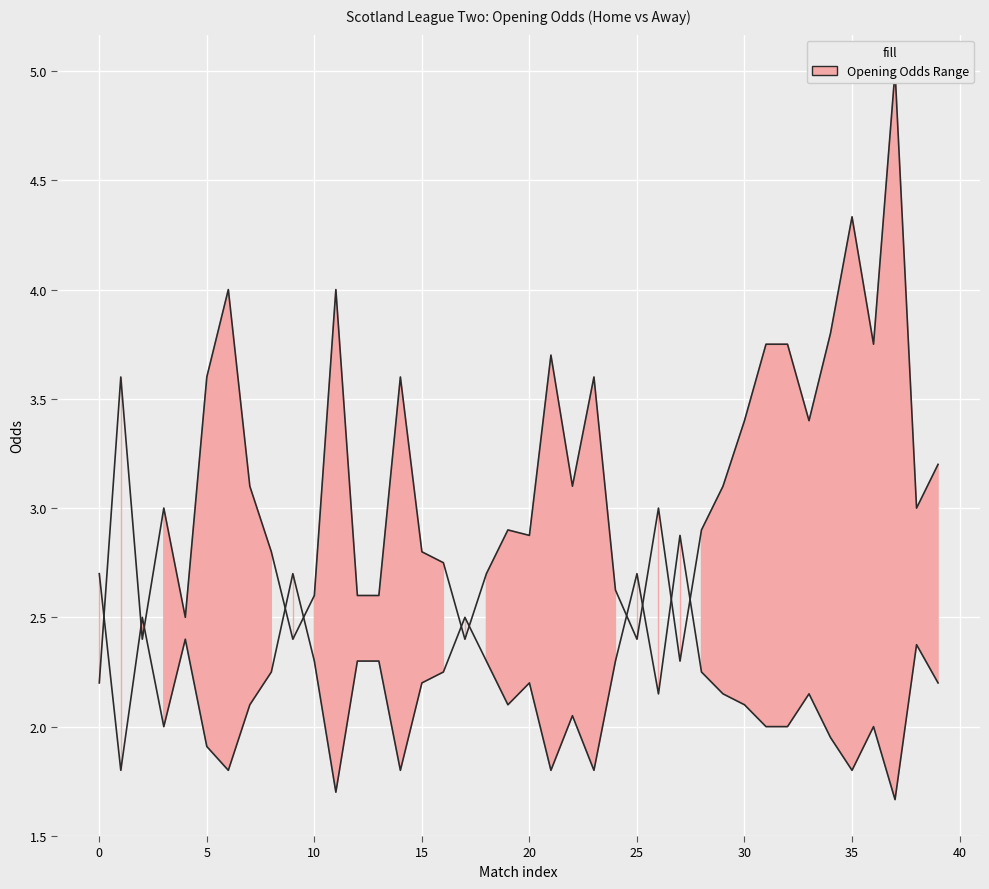

Is it true that the value at 29 is 2.1?

True